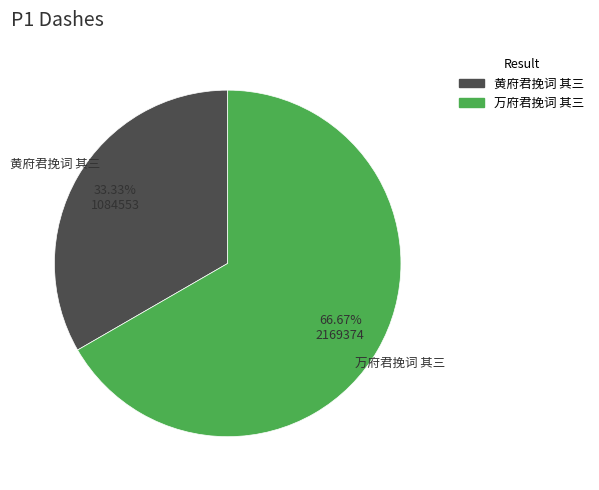

Do 黄府君挽词 其三 and 万府君挽词 其三 together represent more than half of the pie?

Yes